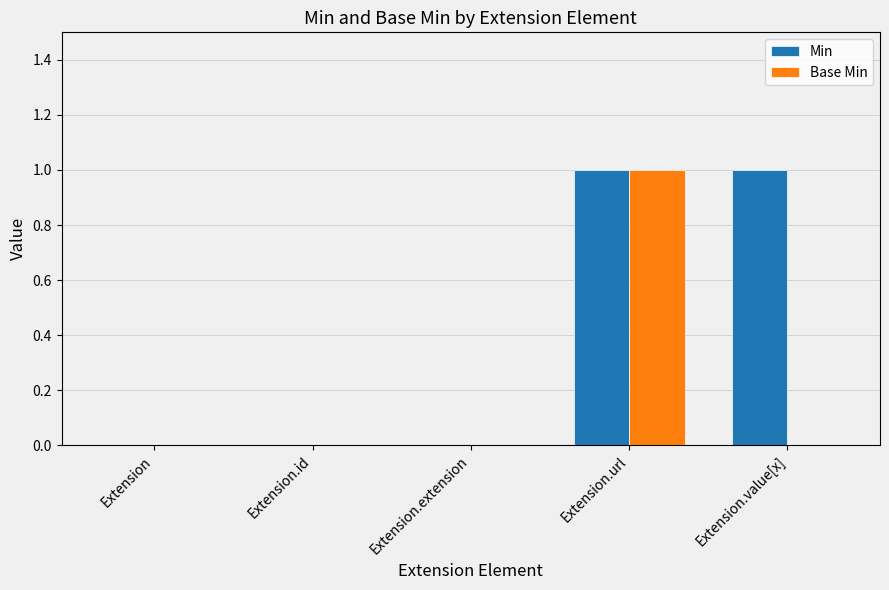

Which category has the highest value in the Base Min series?

Extension.url